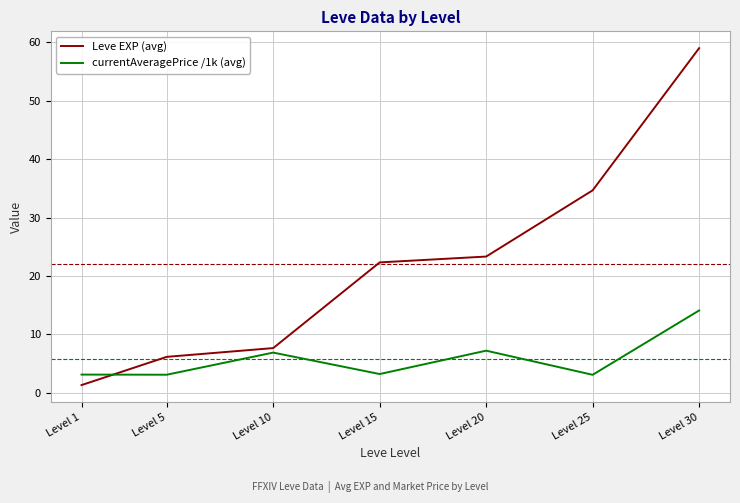

What is the sum of the Leve EXP (avg) values at Level 30 and Level 20?

82.3